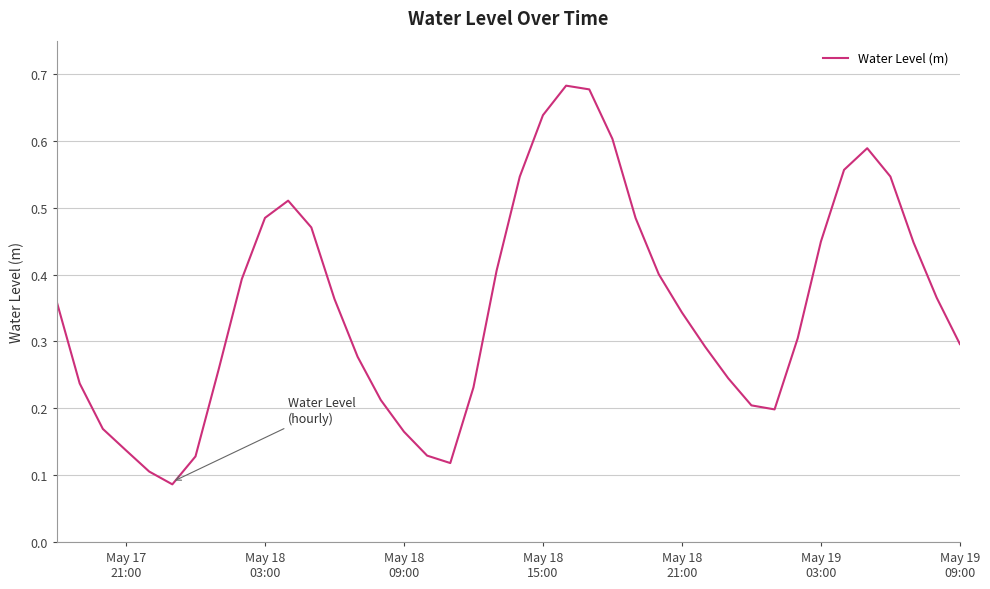

How many lines are shown in the chart?

1